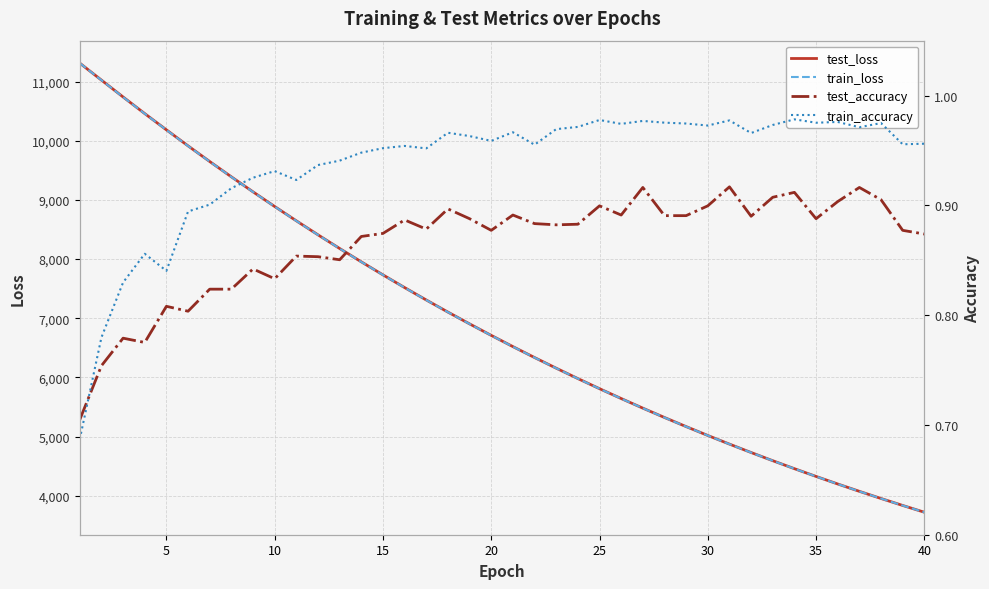

How many intersections are there between train_loss and test_loss?

1